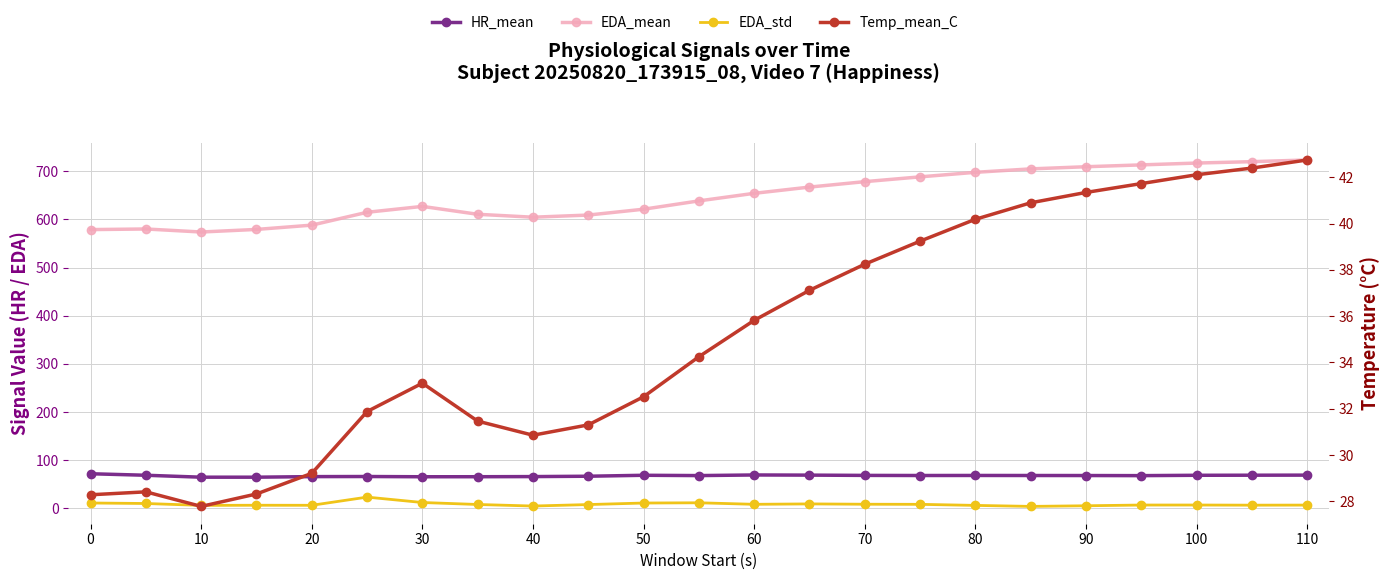

Which series has the largest total across all categories?

EDA_mean